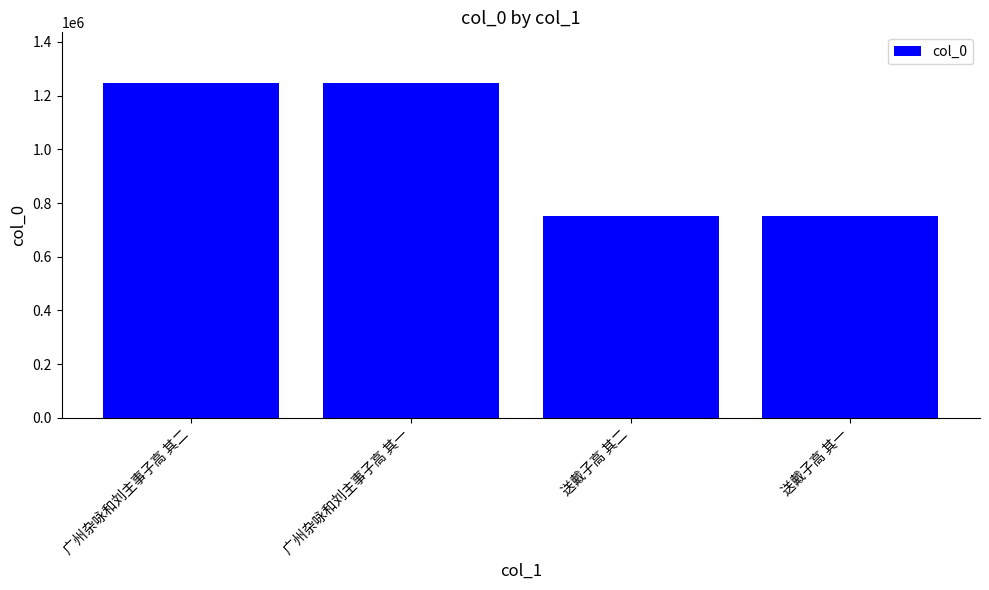

What is the approximate value at 送戴子高 其一?

750960